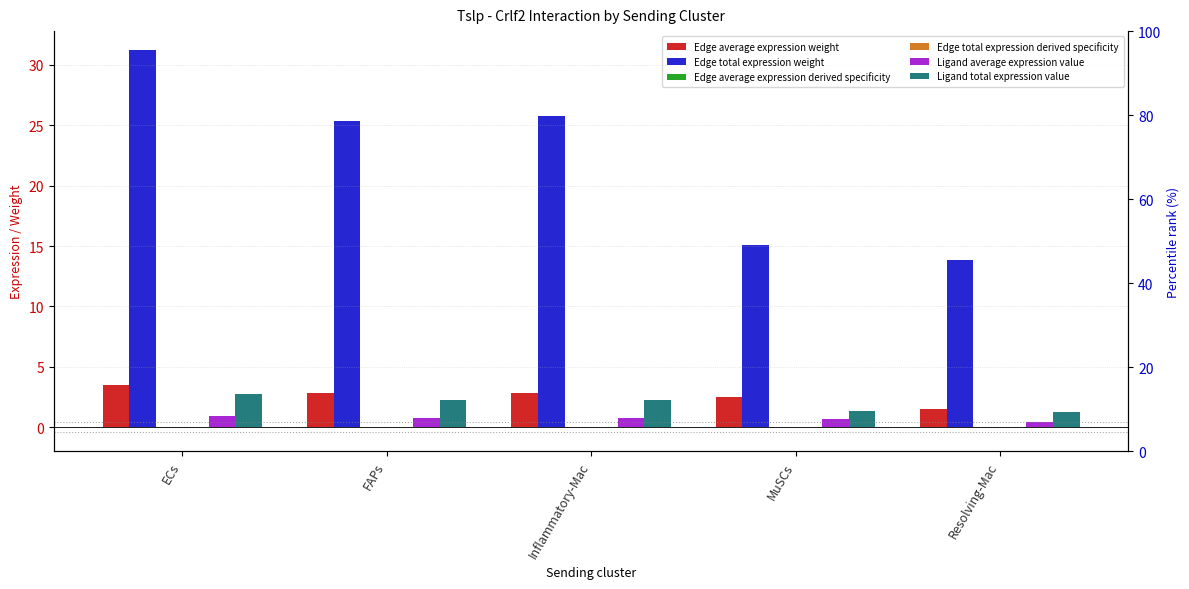

At which label is Edge average expression derived specificity closest to 0?

Resolving-Mac